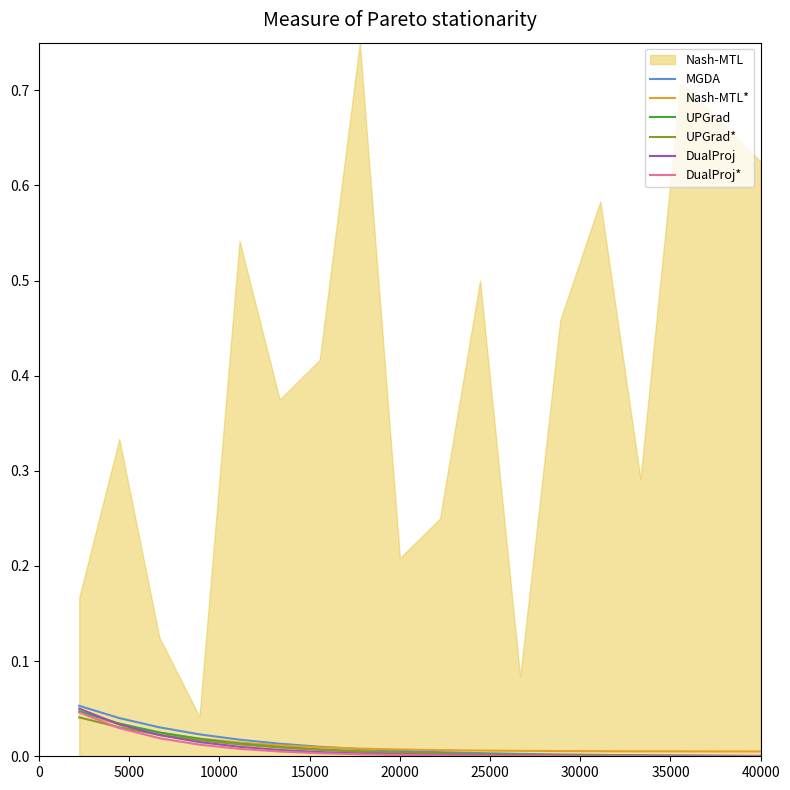

What is the sum of all DualProj values?

0.2